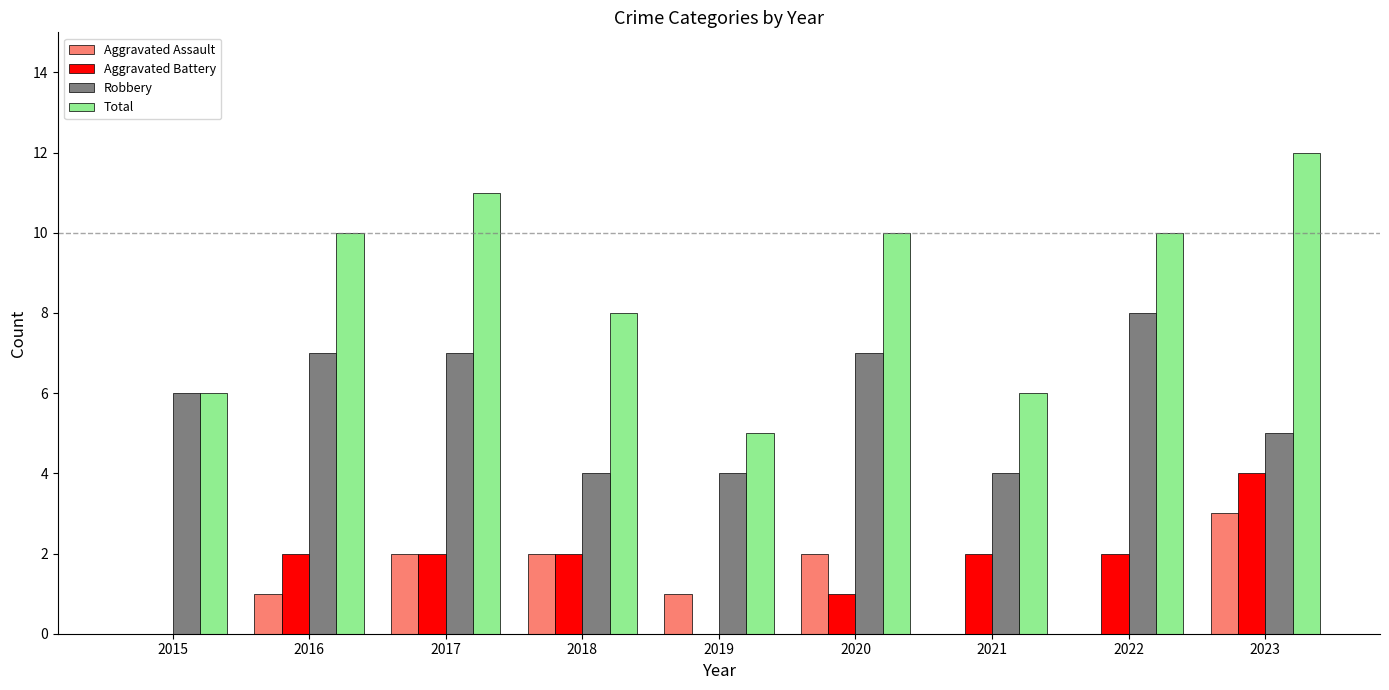

What is the average value of the Aggravated Assault series?

1